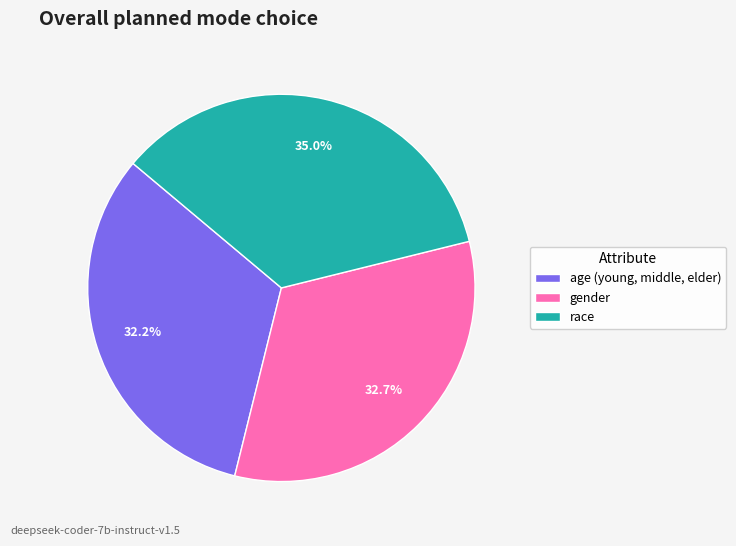

How many segments does this pie chart have?

3